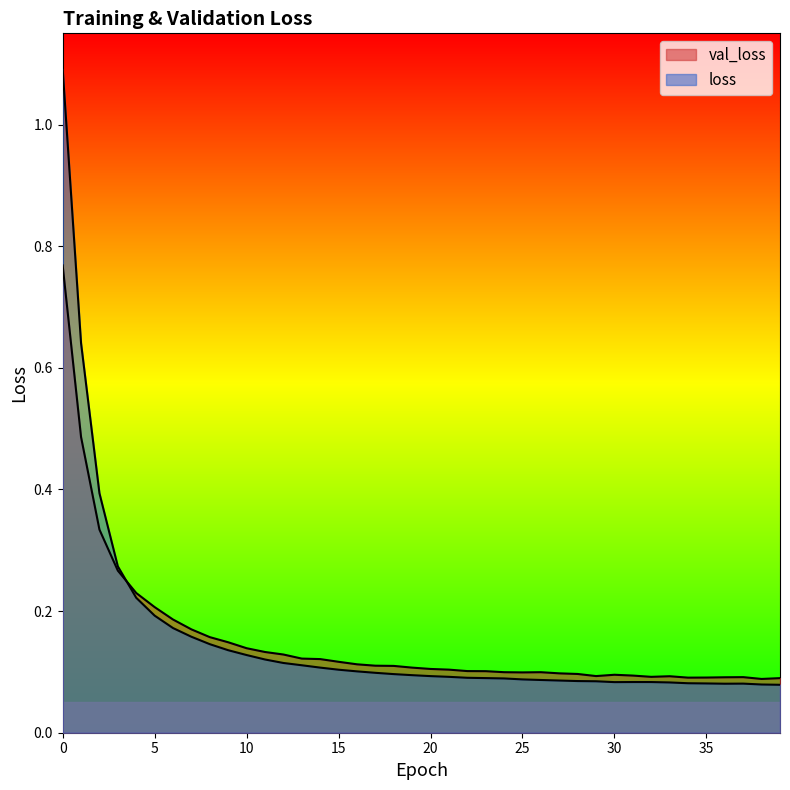

What is the lowest value of the val_loss series?

0.1